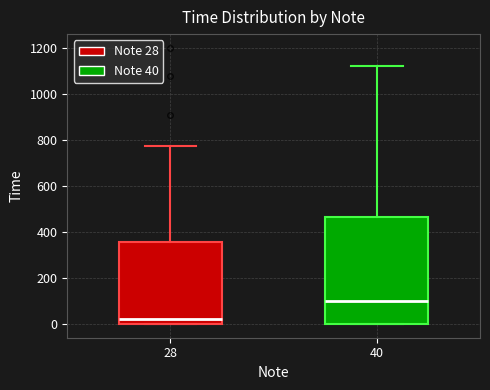

Where does the median line of the box at x = 40 sit on the y-axis? The values are not printed on the chart, so give them approximately, as read against the axis.

100